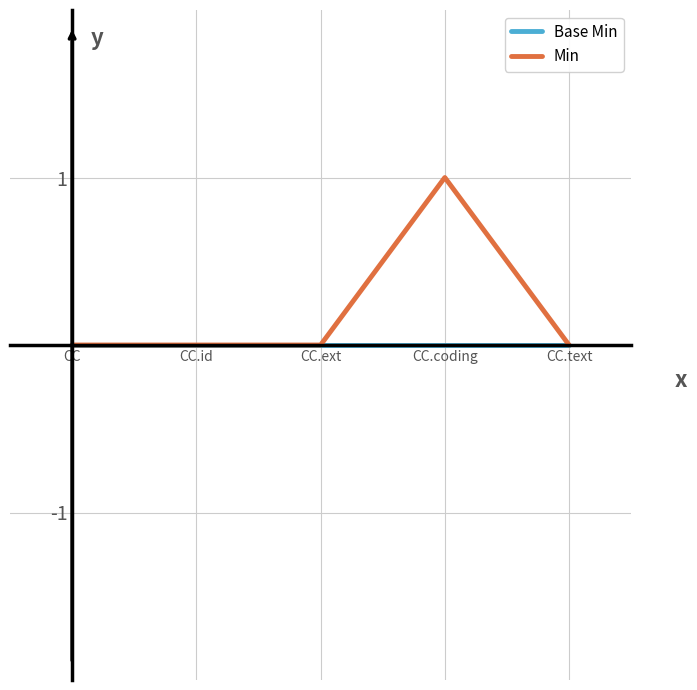

Which series changed the most between CC.coding and CC.text?

Min